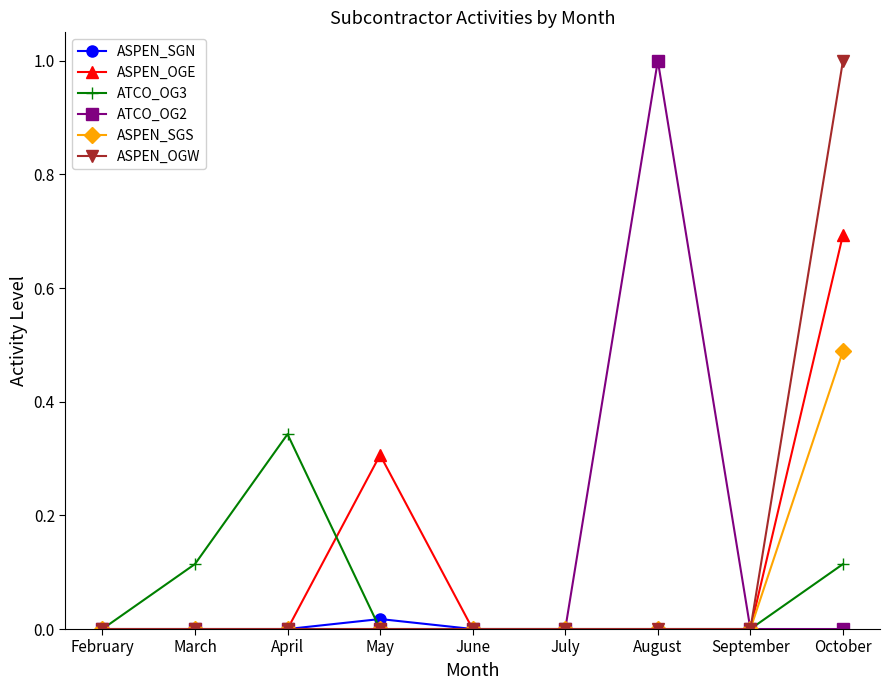

True or false: ATCO_OG3 has more than 0 interior local peaks.

True